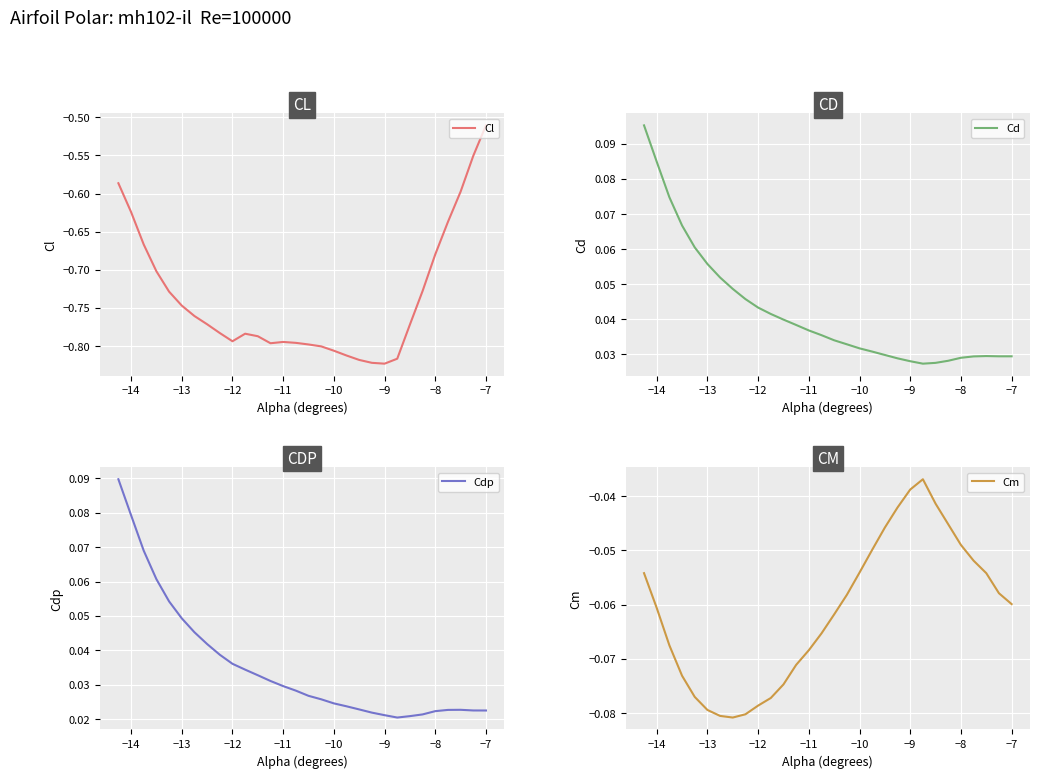

How many lines are shown in the chart?

4